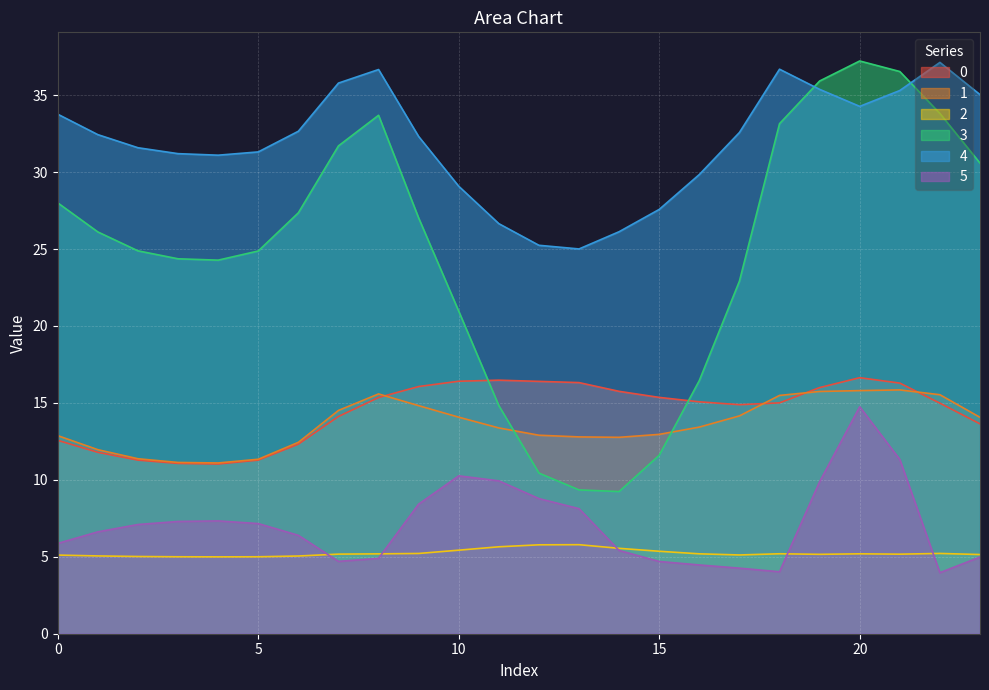

What is the value of the 4 point at the 12th from the left?

26.6